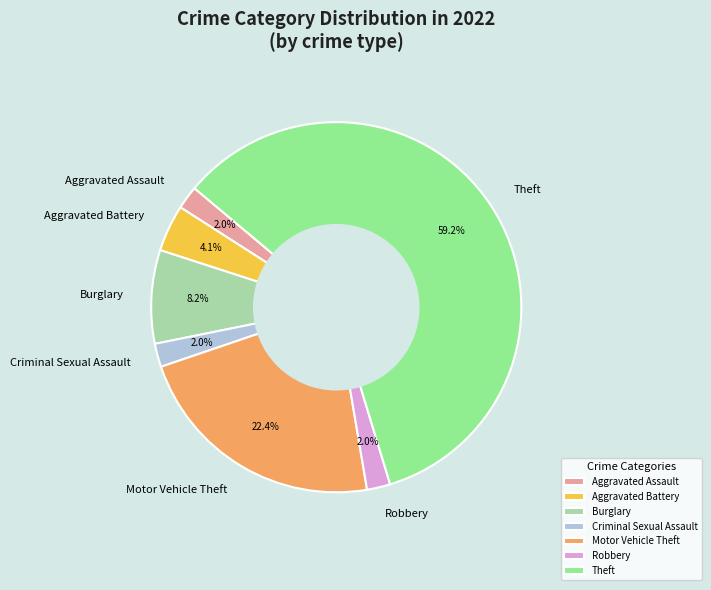

Is there a majority slice in this chart?

Yes